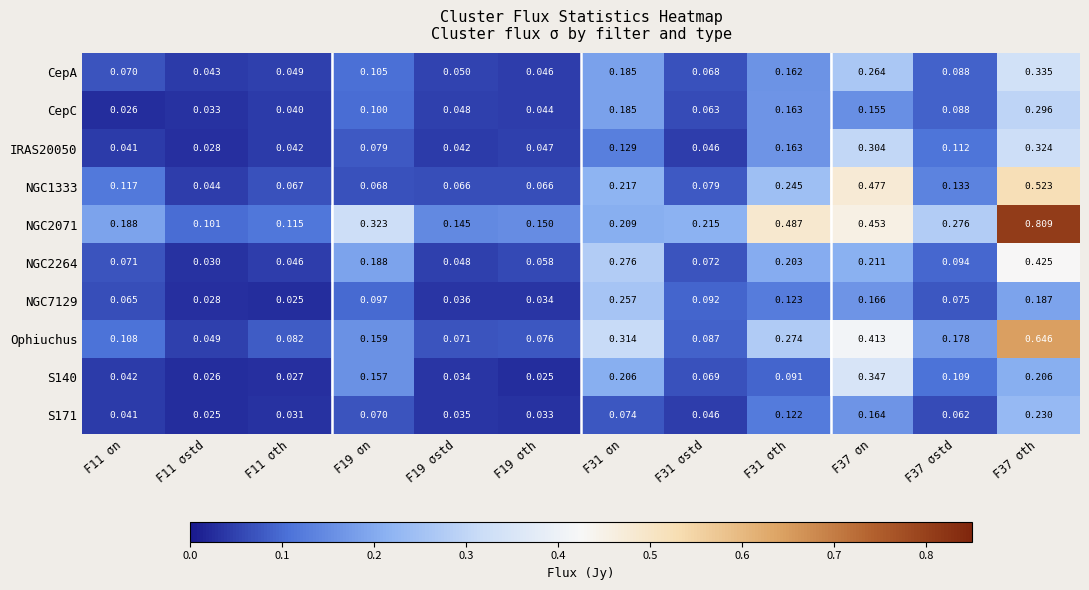

Between F19 σstd and F31 σn, which series saw the biggest shift?

Ophiuchus